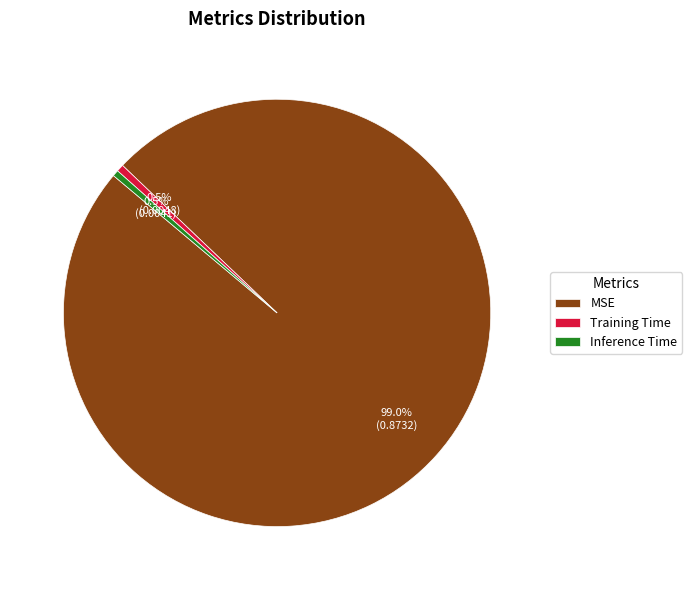

Does Training Time account for over 50% of the chart?

No